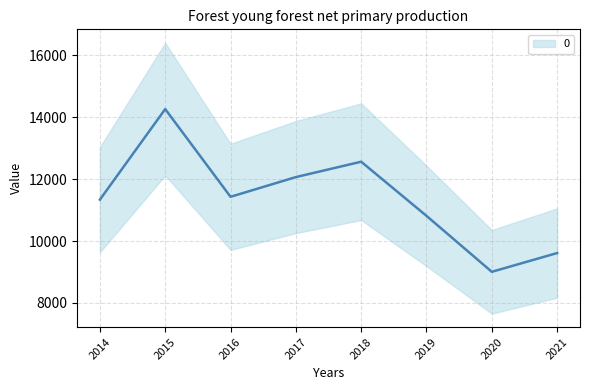

Which label corresponds to the largest value in the chart?

2015